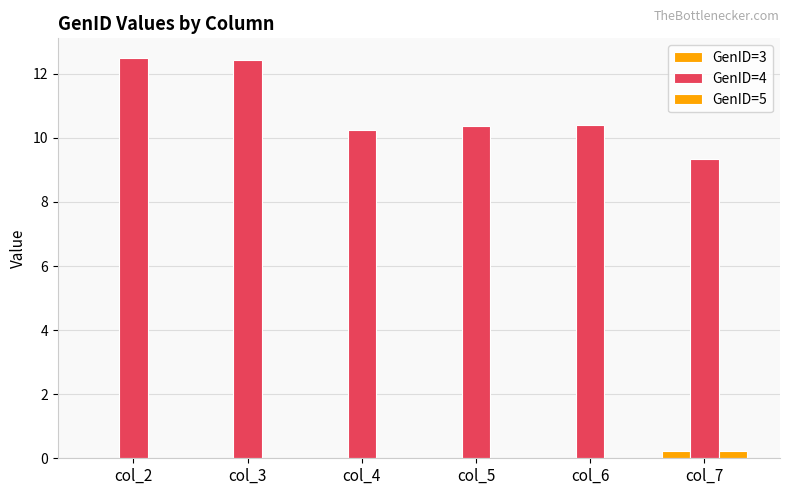

How many groups of bars are there?

6